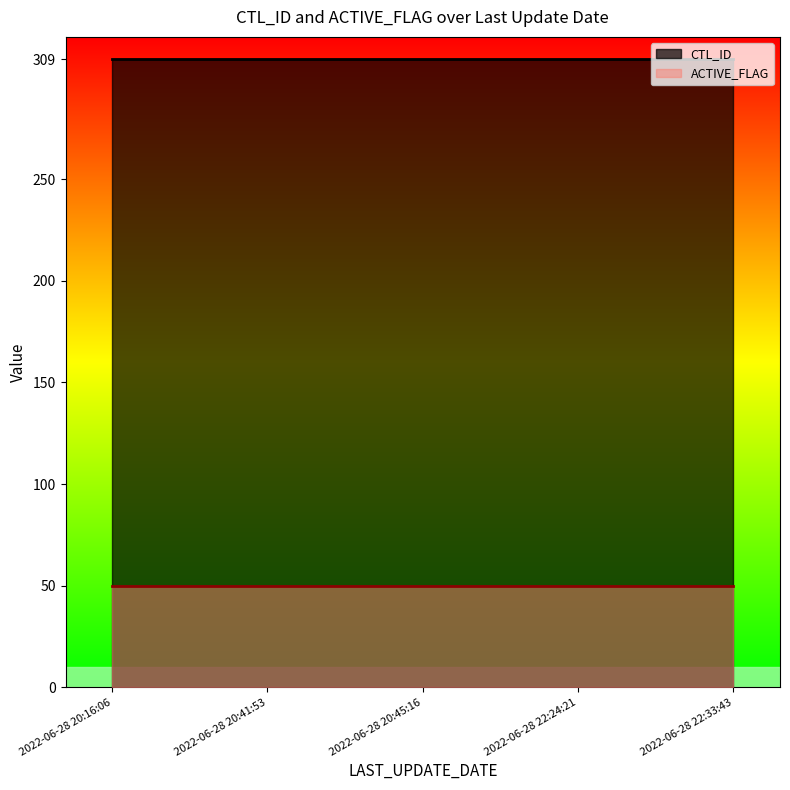

What is the smallest value displayed?

50